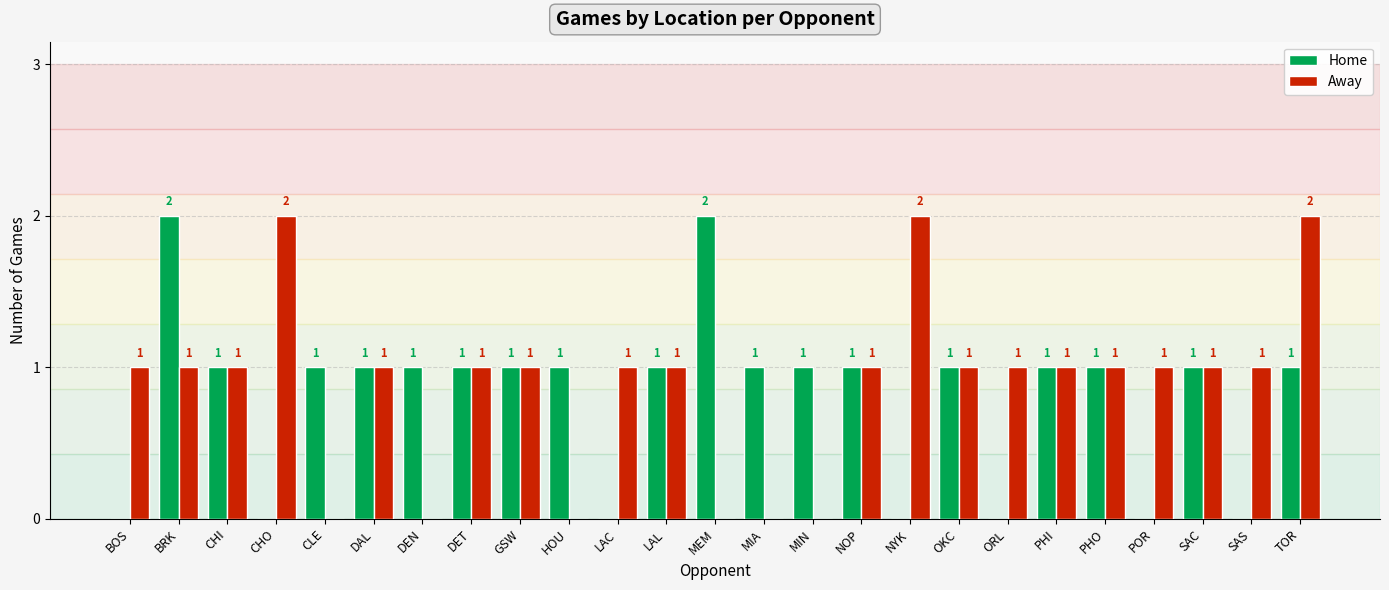

What are all the series names shown in the legend?

Home, Away